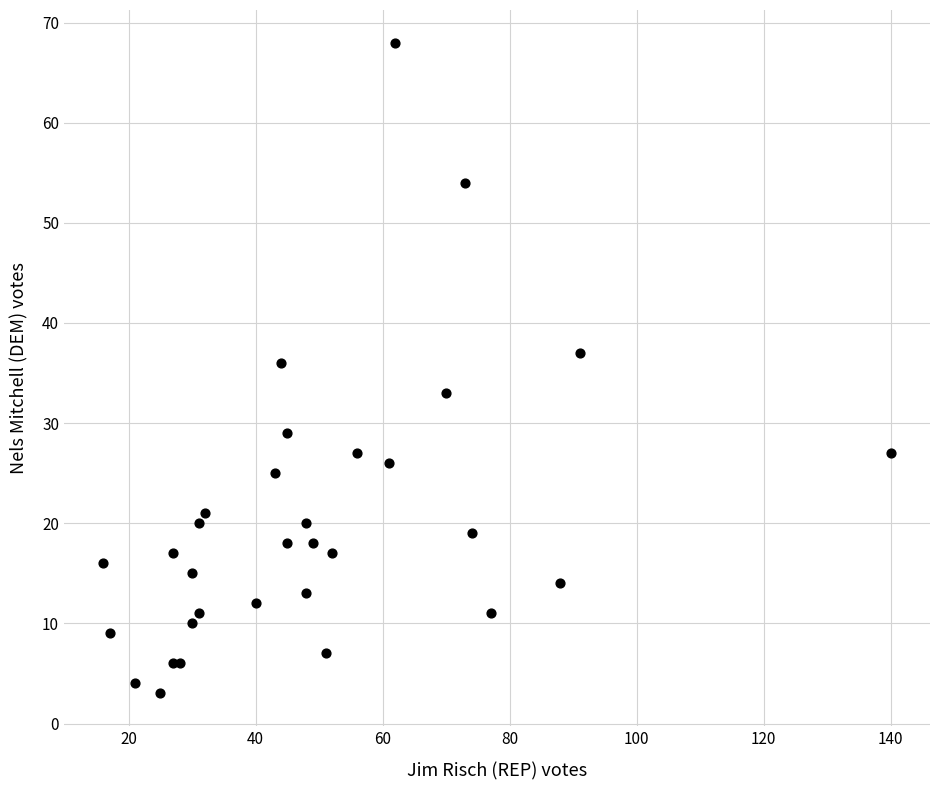

What Y value in the scatter plot is closest to 35?

36